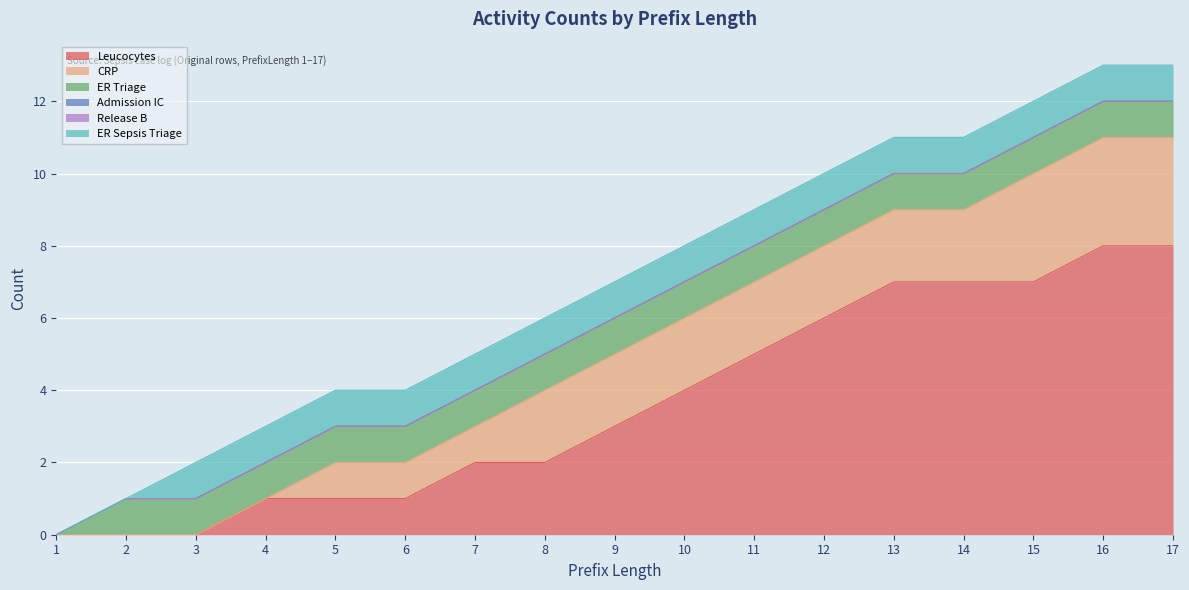

At which category does the chart reach its peak across all series?

16